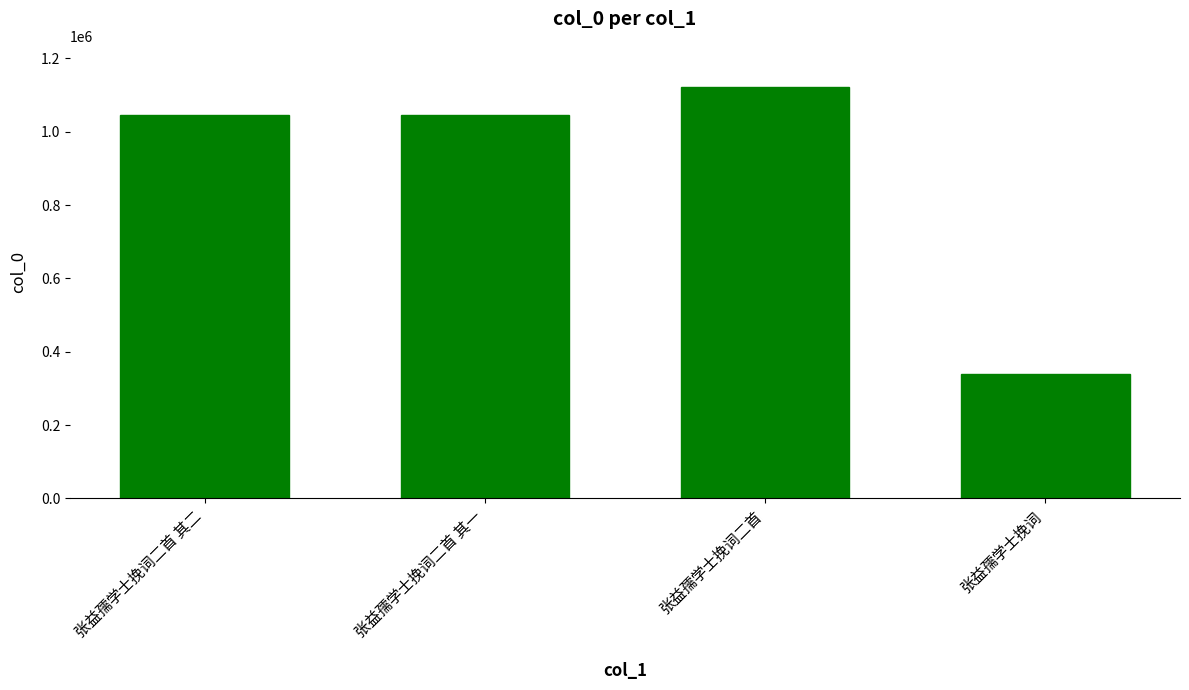

What is the label of the 2nd bar from the left?

张益孺学士挽词二首 其一